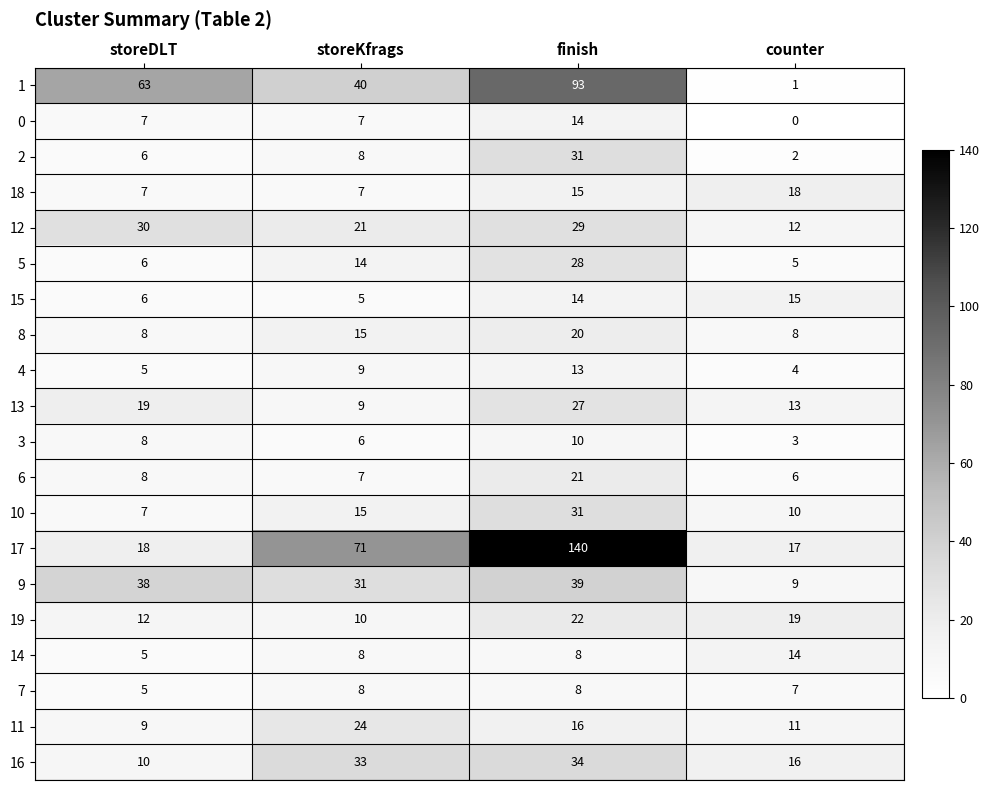

At which label does 9 reach its minimum?

counter